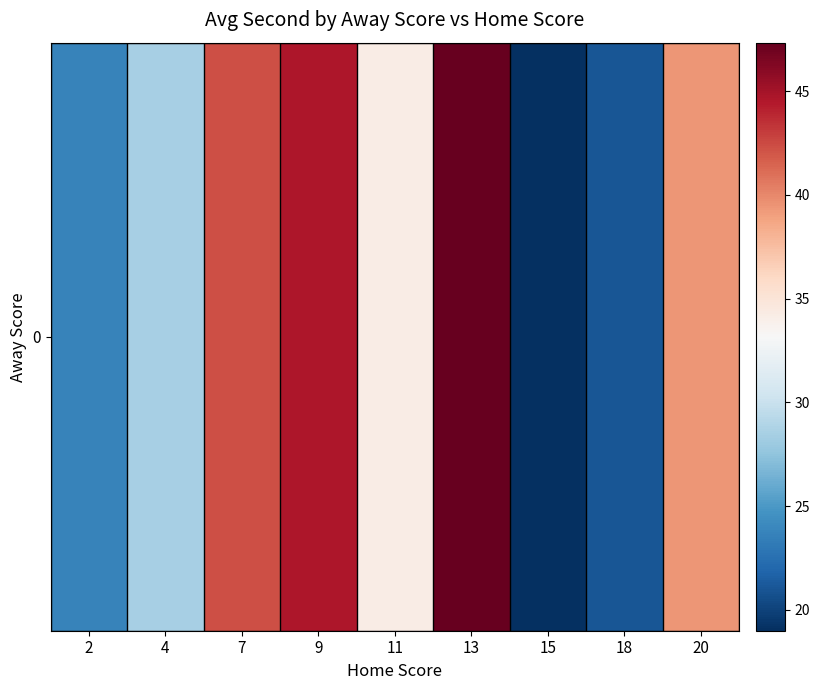

True or false: the data shows 12.4 at 20.

False